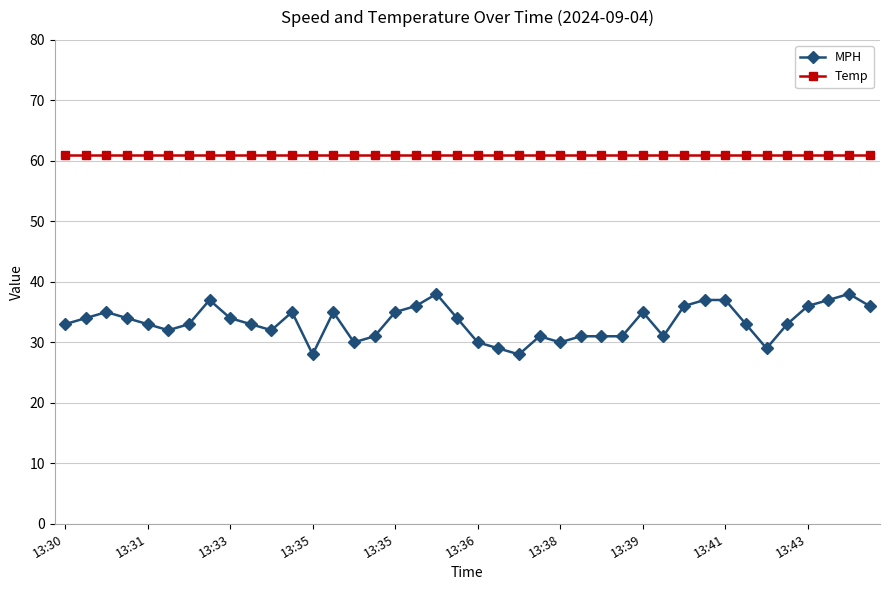

What is the value of the Temp point at the 34th from the left?

61